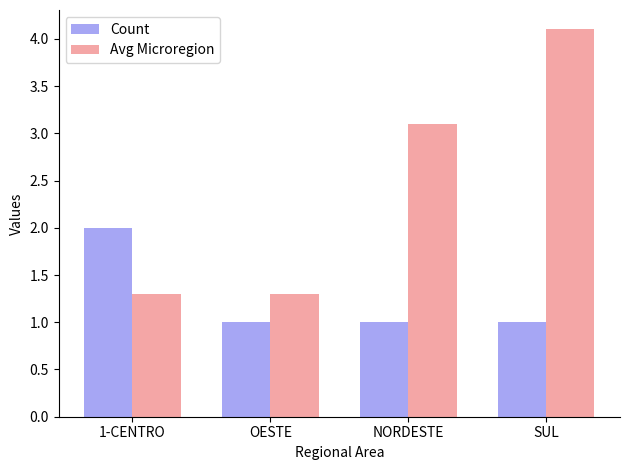

What is the spread (max minus min) of values at OESTE?

0.3